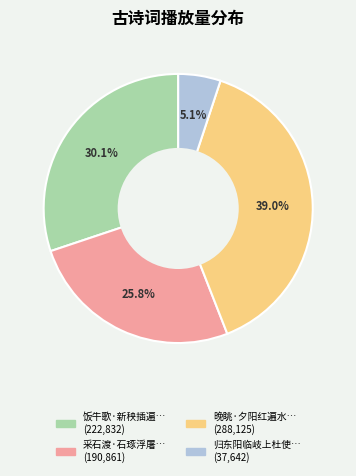

Is there a majority slice in this chart?

No